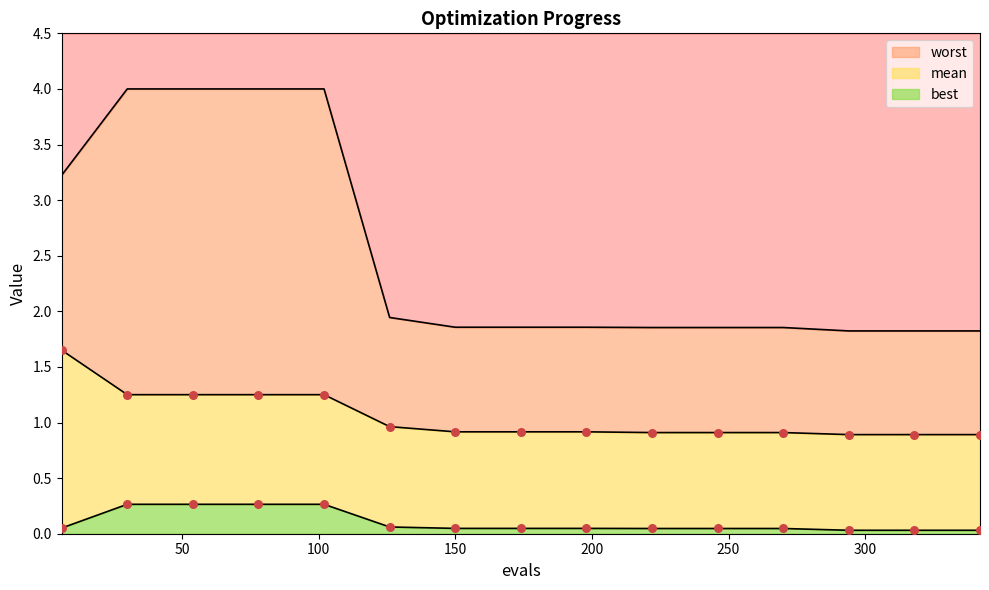

At which category is the sum across all series the highest?

30